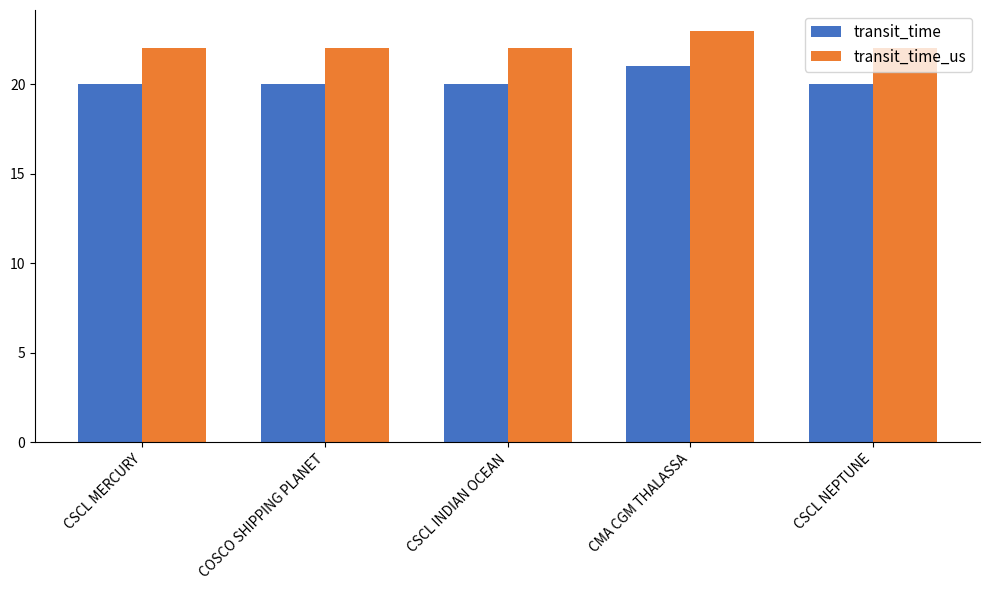

What is the difference between the maximum and minimum values in the transit_time_us series?

1